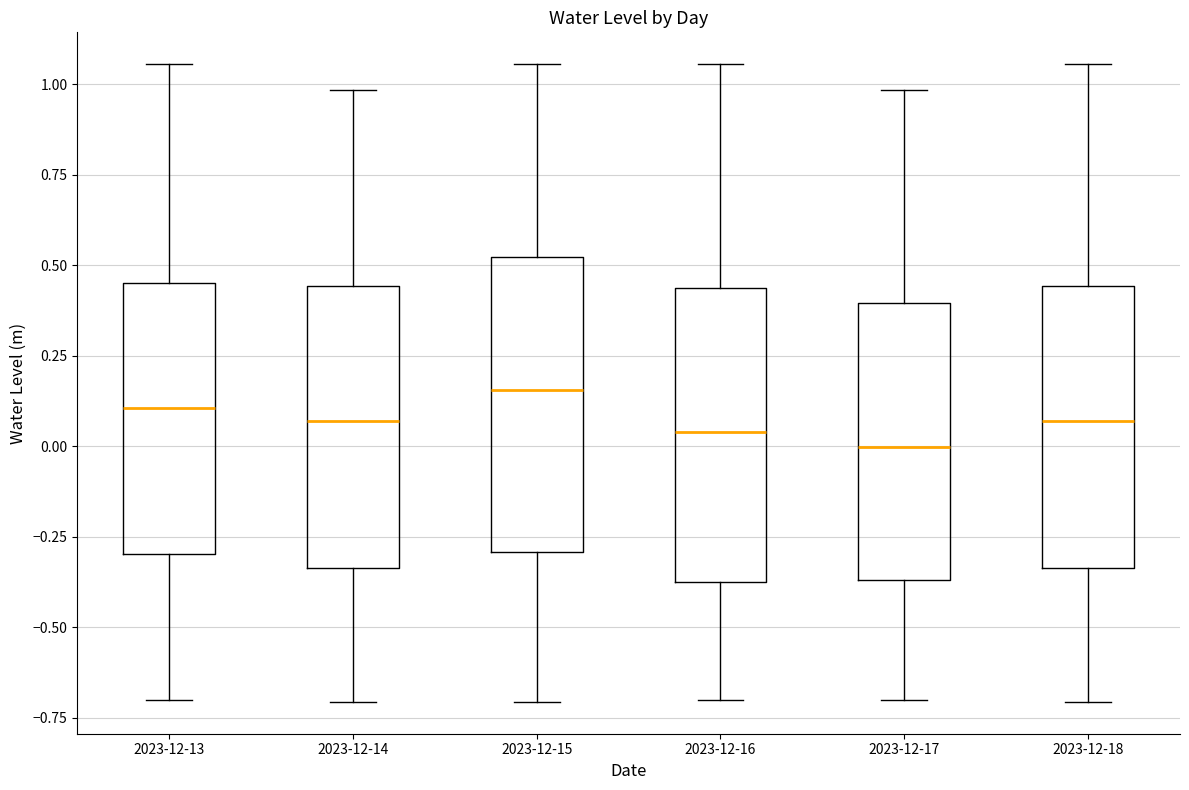

Reading left to right, read every box against the y-axis: the position of its median line, the range the box covers, and the ends of its whiskers. The values are not printed on the chart, so give them approximately, as read against the axis.

2023-12-13: median 0.10, box -0.30 to 0.45, whiskers -0.70 to 1.05
2023-12-14: median 0.05, box -0.35 to 0.45, whiskers -0.70 to 1.00
2023-12-15: median 0.15, box -0.30 to 0.50, whiskers -0.70 to 1.05
2023-12-16: median 0.05, box -0.35 to 0.45, whiskers -0.70 to 1.05
2023-12-17: median 0.00, box -0.35 to 0.40, whiskers -0.70 to 1.00
2023-12-18: median 0.05, box -0.35 to 0.45, whiskers -0.70 to 1.05